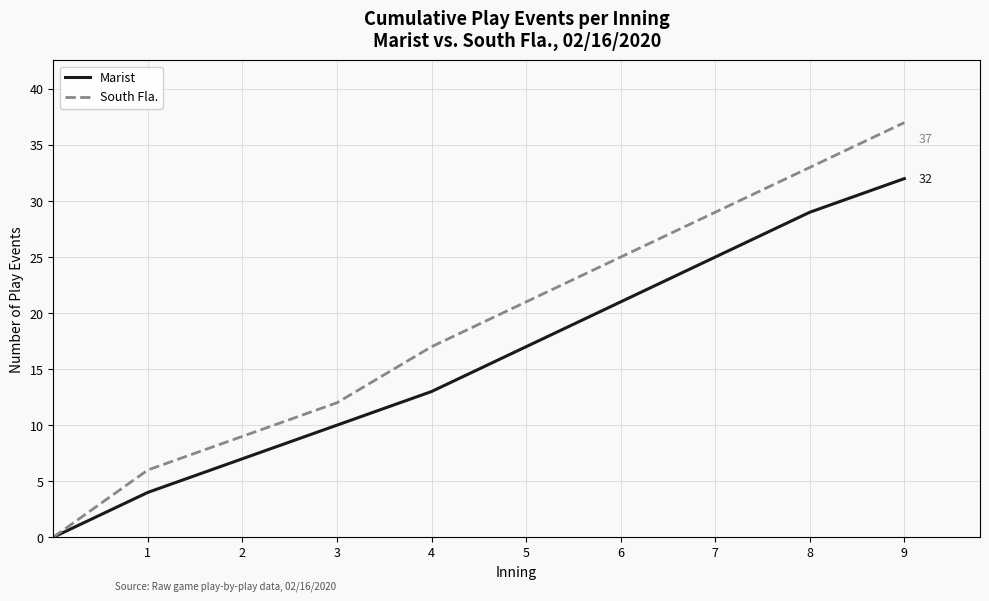

How many lines are shown in the chart?

2